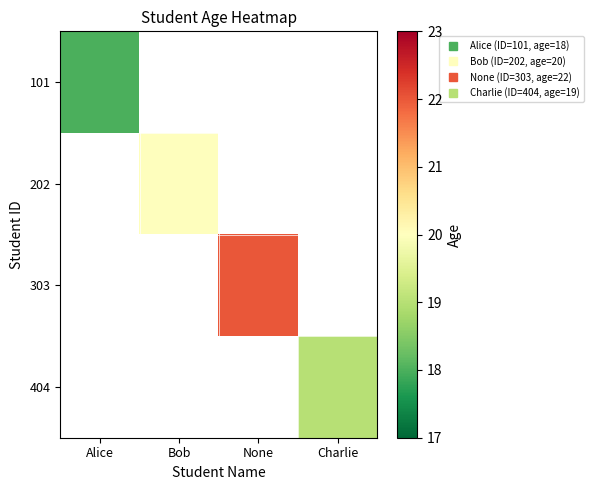

Which label corresponds to the largest value in the chart?

None